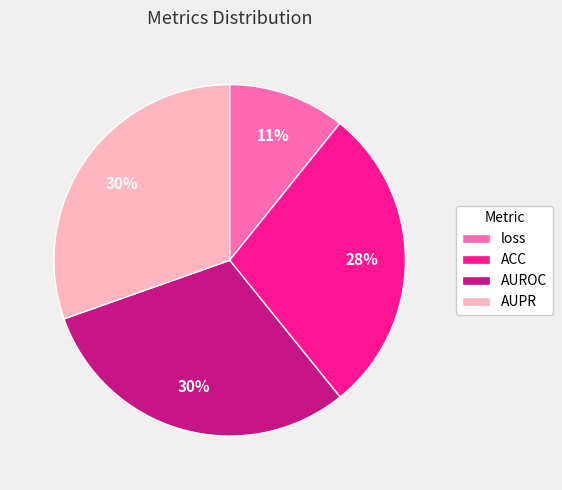

Is AUROC the majority of the pie?

No